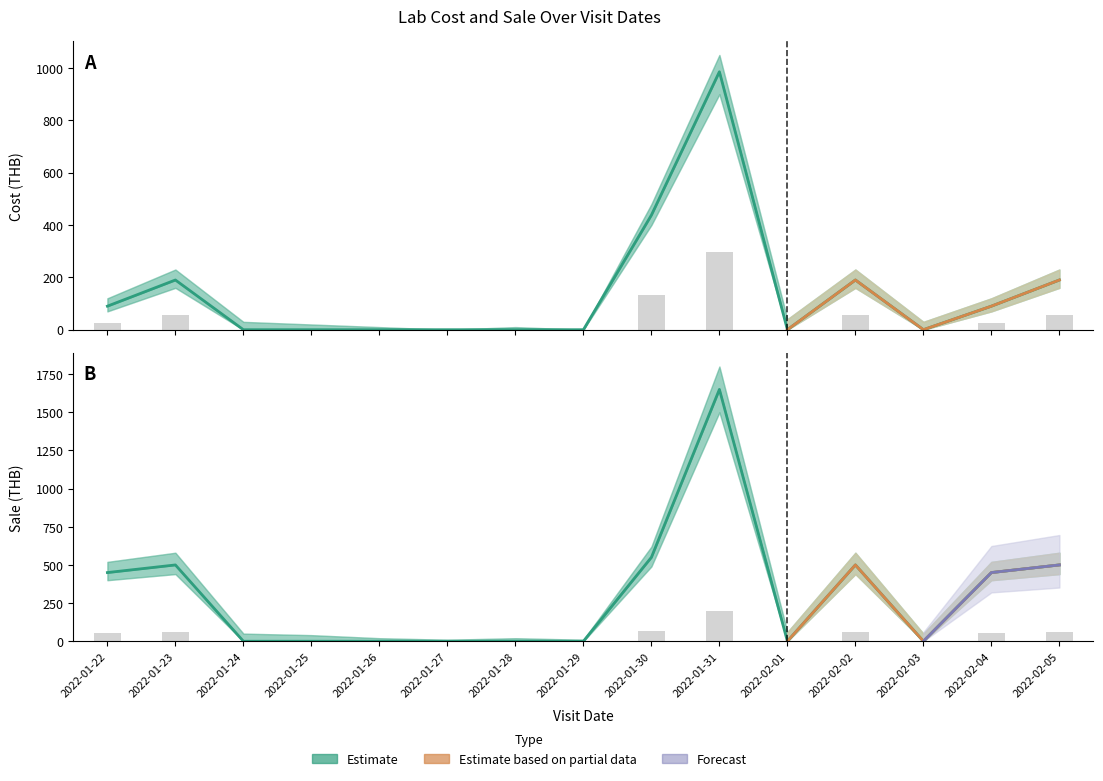

The chart shows a value of -613 at 2022-01-24. True or false?

False